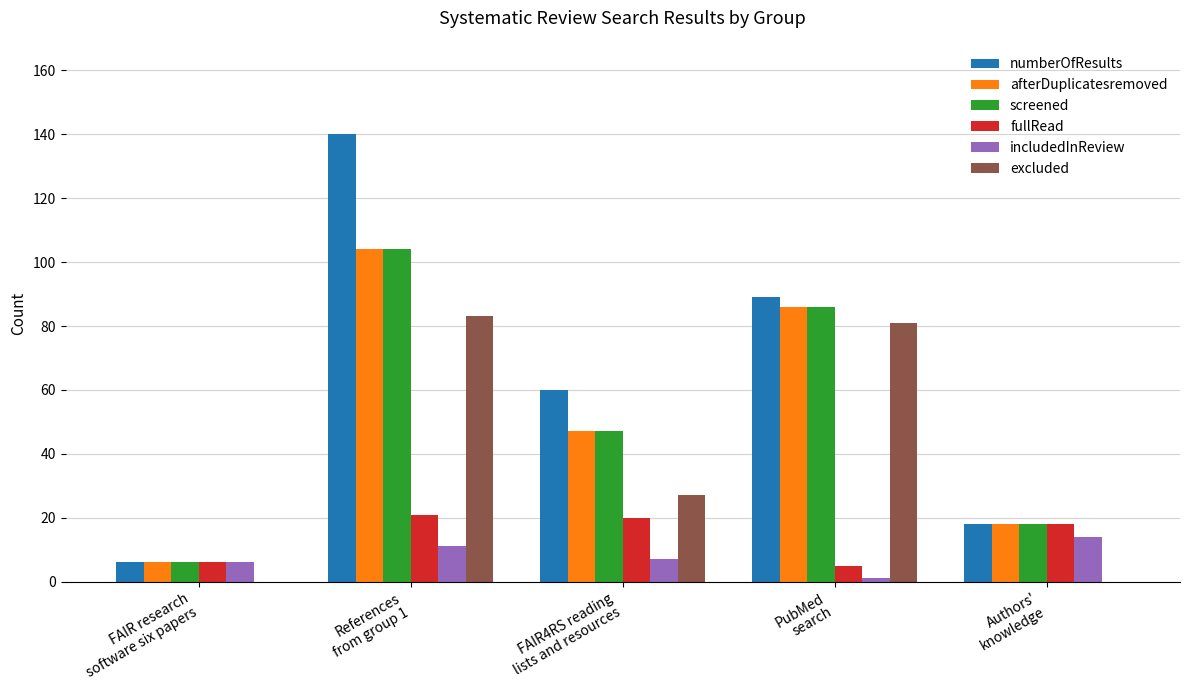

Is it true that excluded equals 81 at PubMed
search?

True